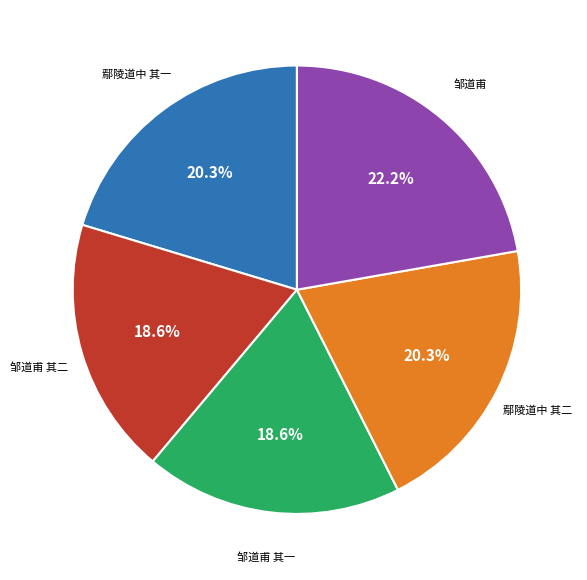

To the nearest percent, what is the difference between the largest and smallest slice percentages?

4%